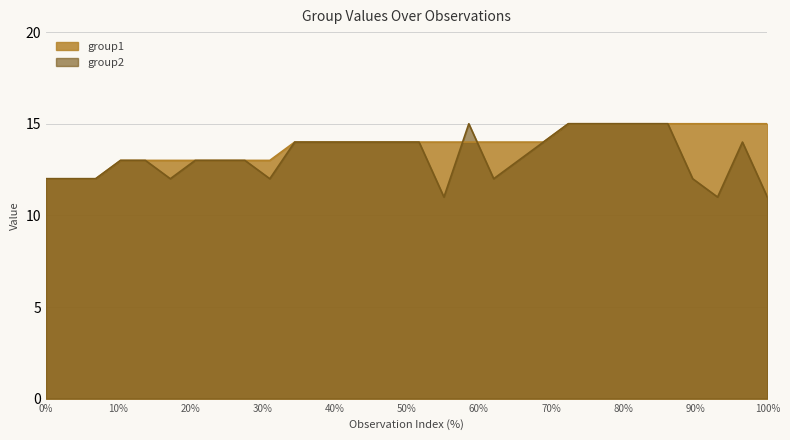

How many intersections are there between group2 and group1?

1